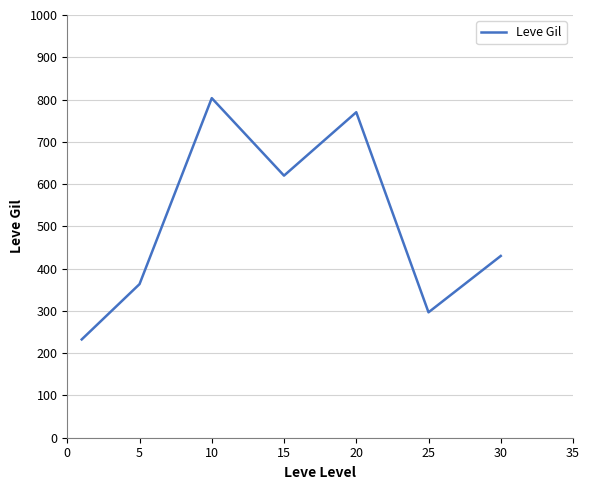

What is the difference between the maximum and minimum values?

570.8